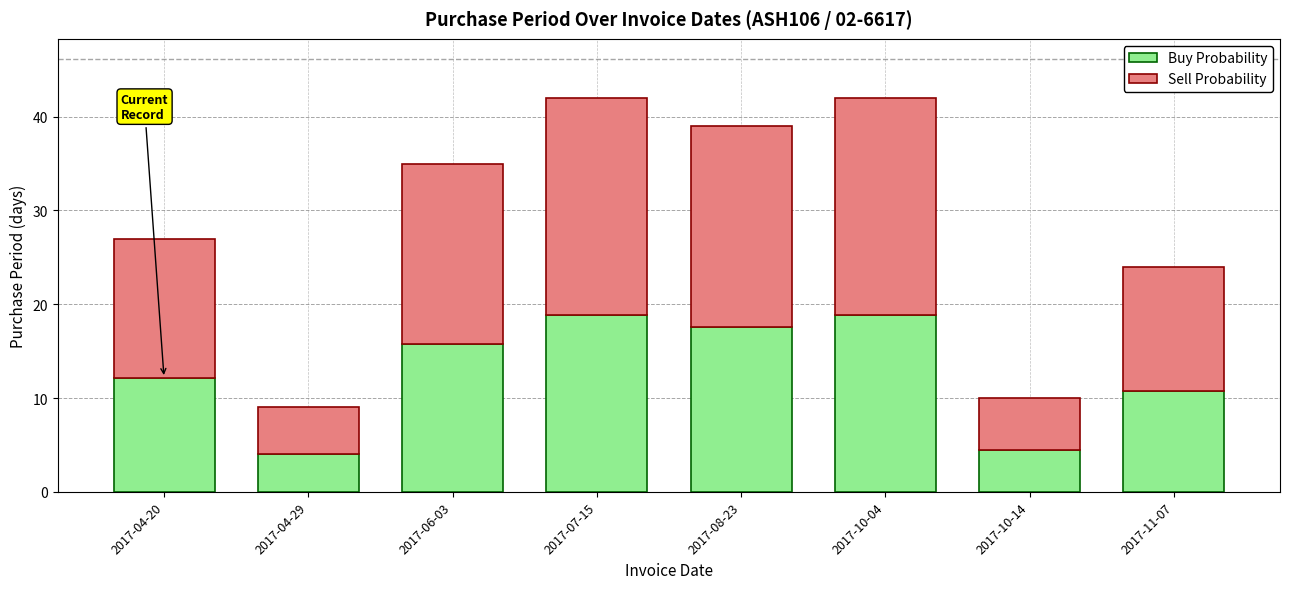

What is the total value across all series at 2017-06-03?

35.0